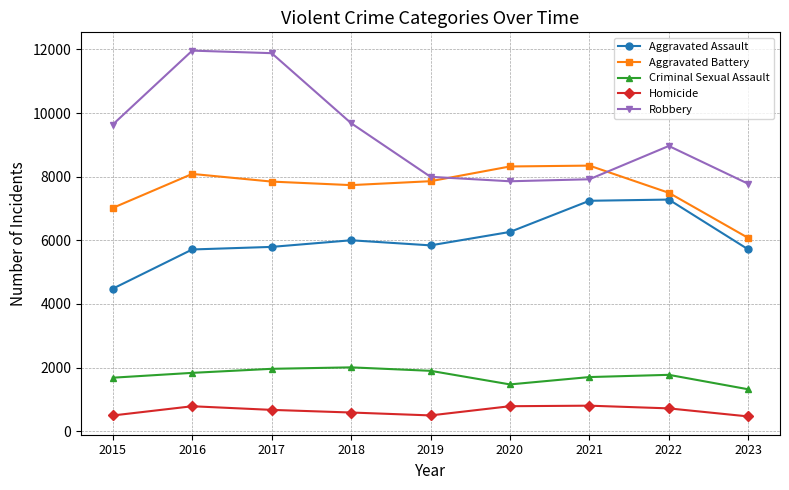

What is the maximum value shown in the chart?

11960